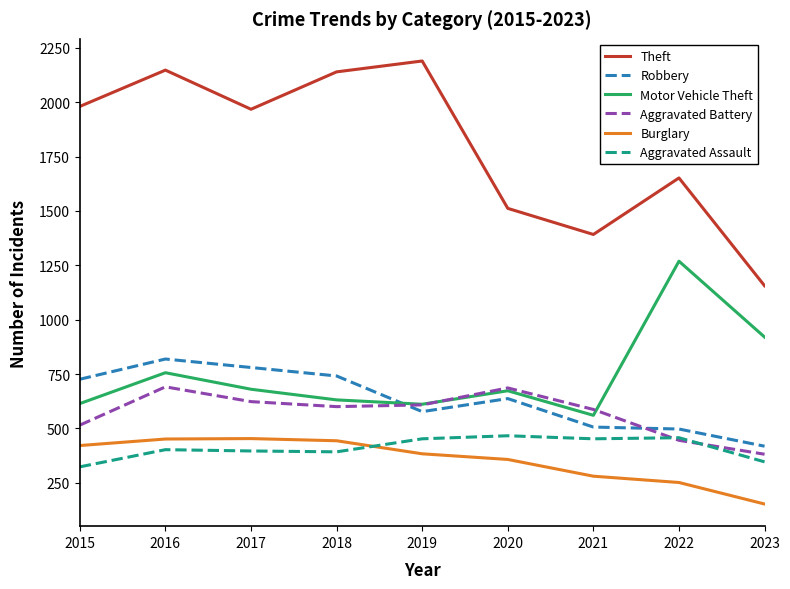

Where does the Aggravated Battery series first go above 600?

2016